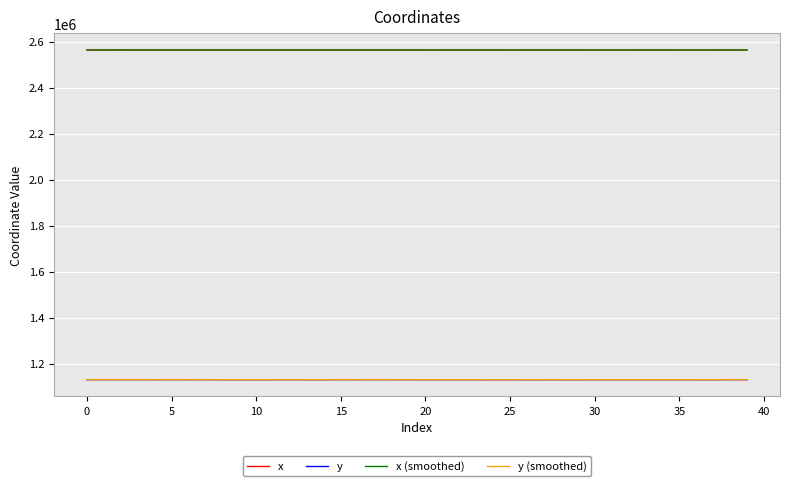

True or false: y has more than 1 points higher than both neighbors.

True